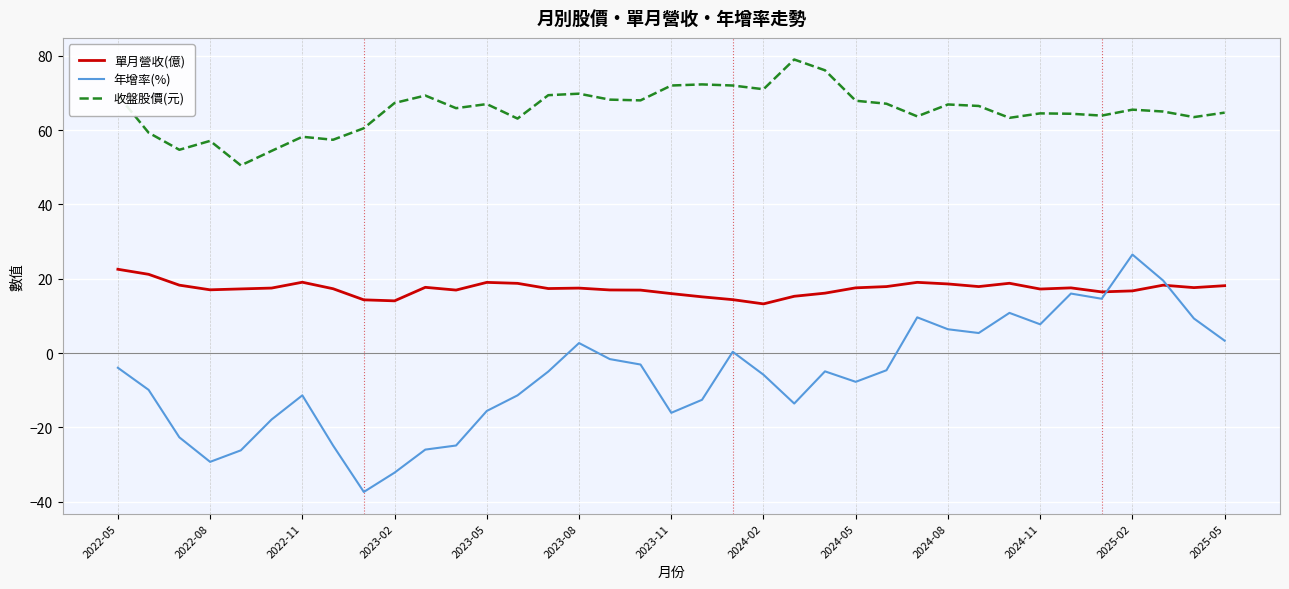

Which series has the largest total across all categories?

收盤股價(元)